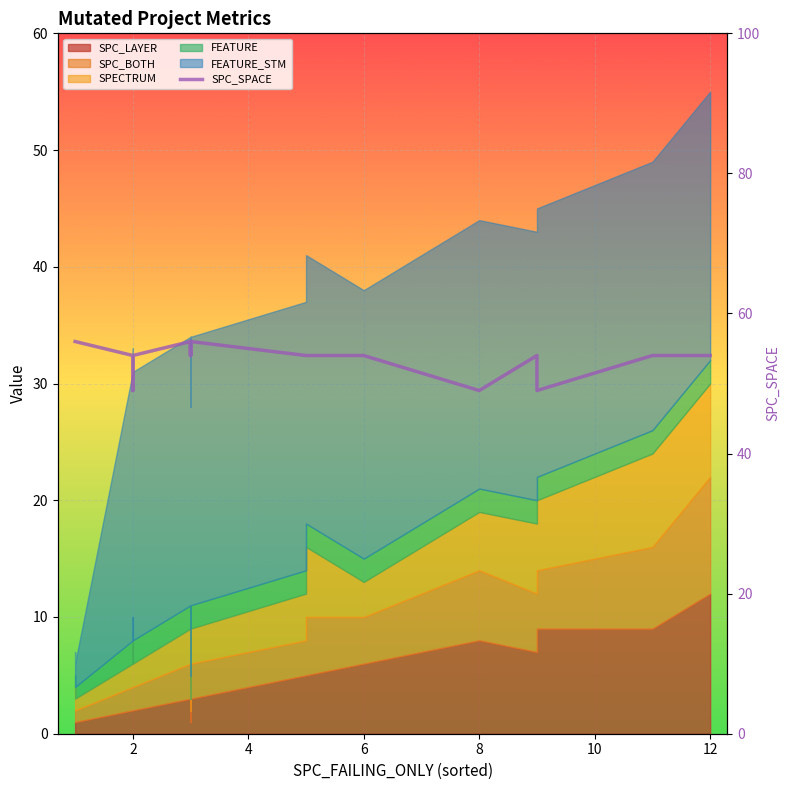

True or false: the data has more than 0 interior local peaks.

True